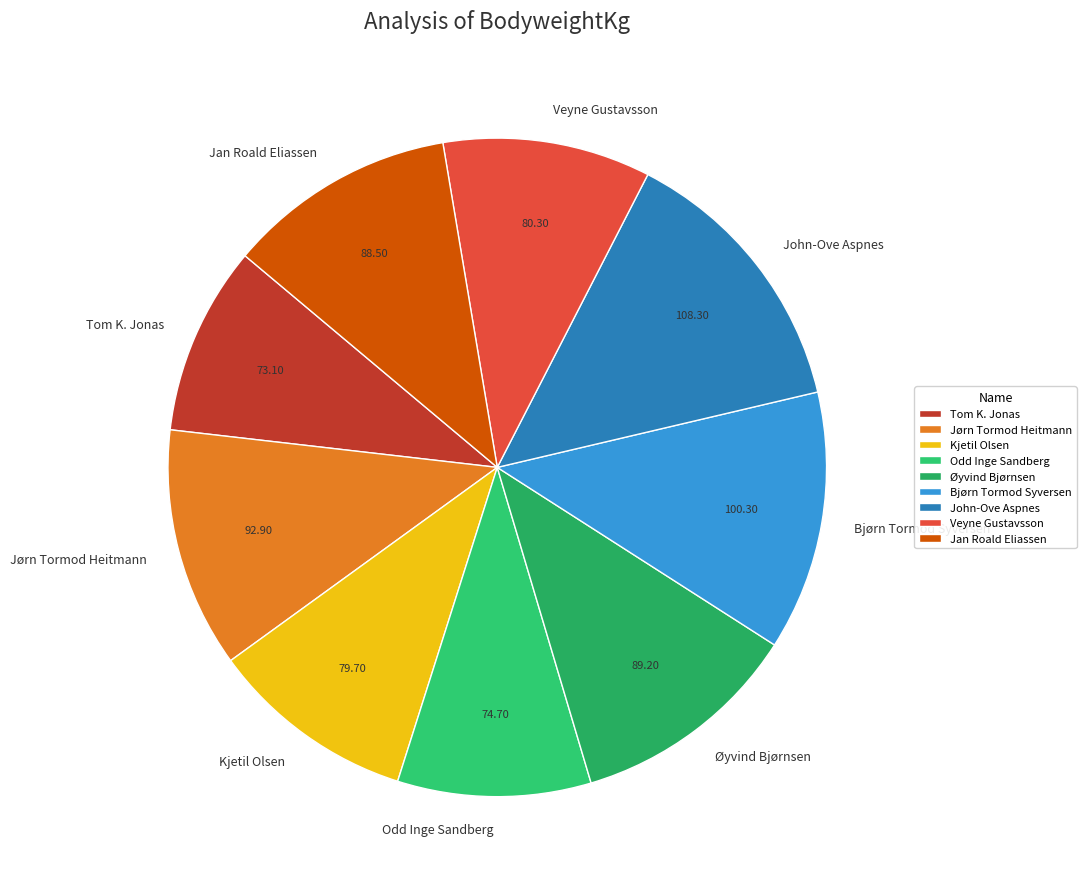

Which slice is the largest?

John-Ove Aspnes